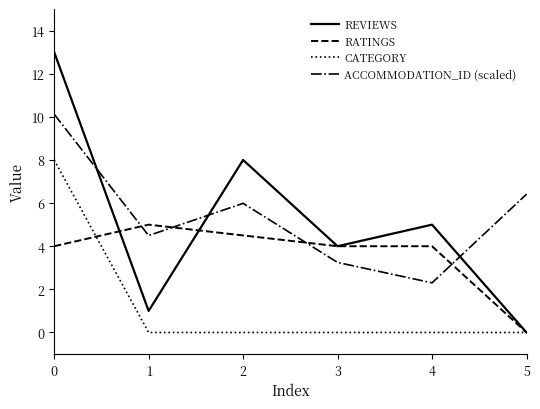

At how many categories does at least one series exceed 11?

1